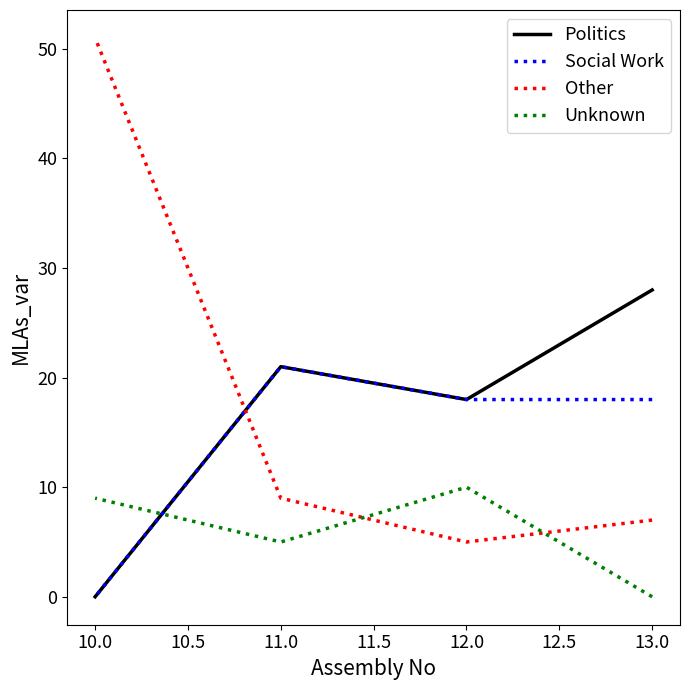

How many data points in Social Work are above 18?

1